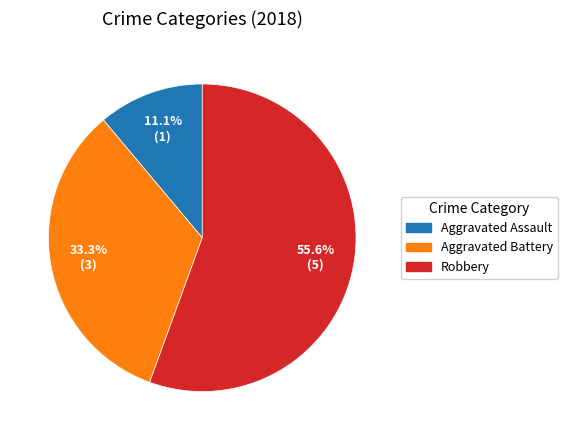

Is there a majority slice in this chart?

Yes